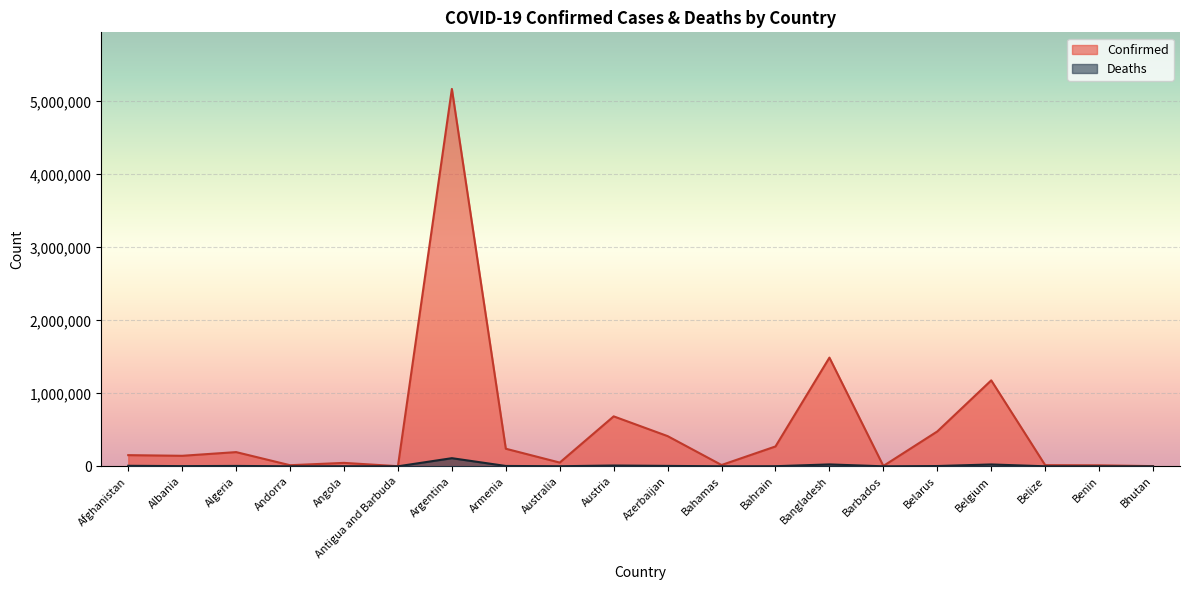

What is the label of the 2nd point from the right?

Benin